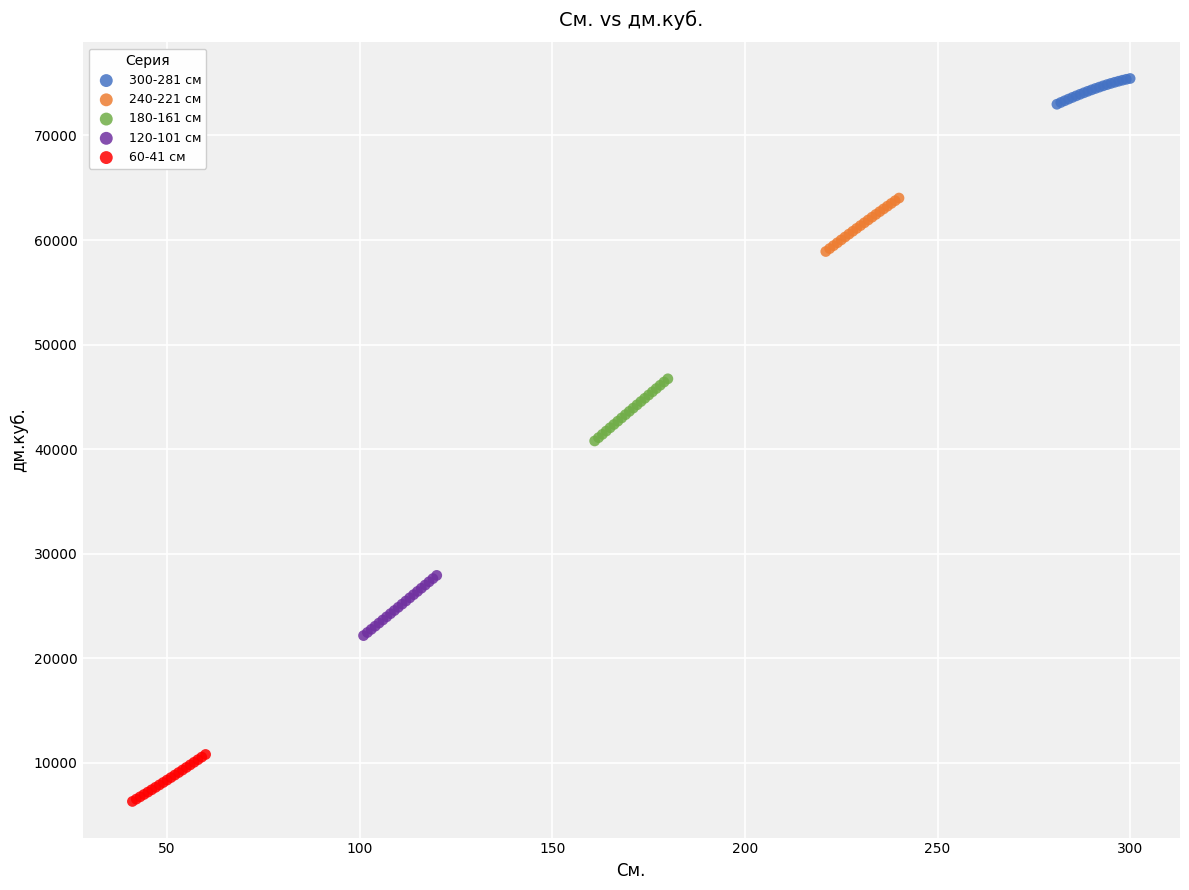

Which series contains the highest Y value?

300-281 см